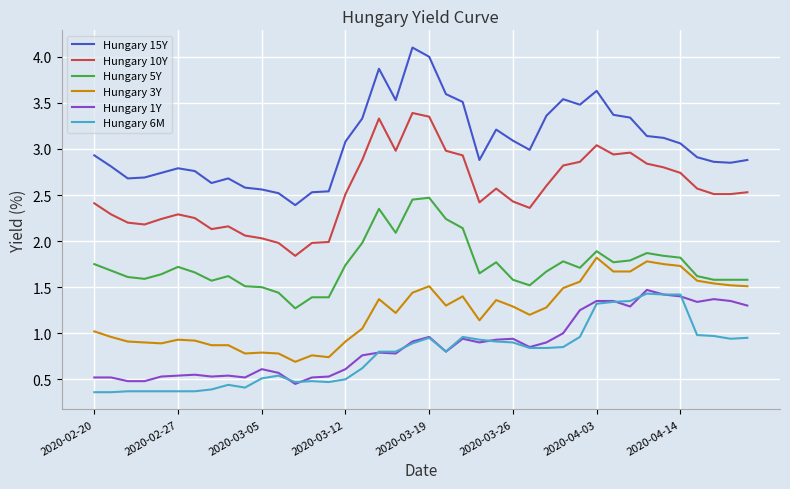

How many lines are shown in the chart?

6